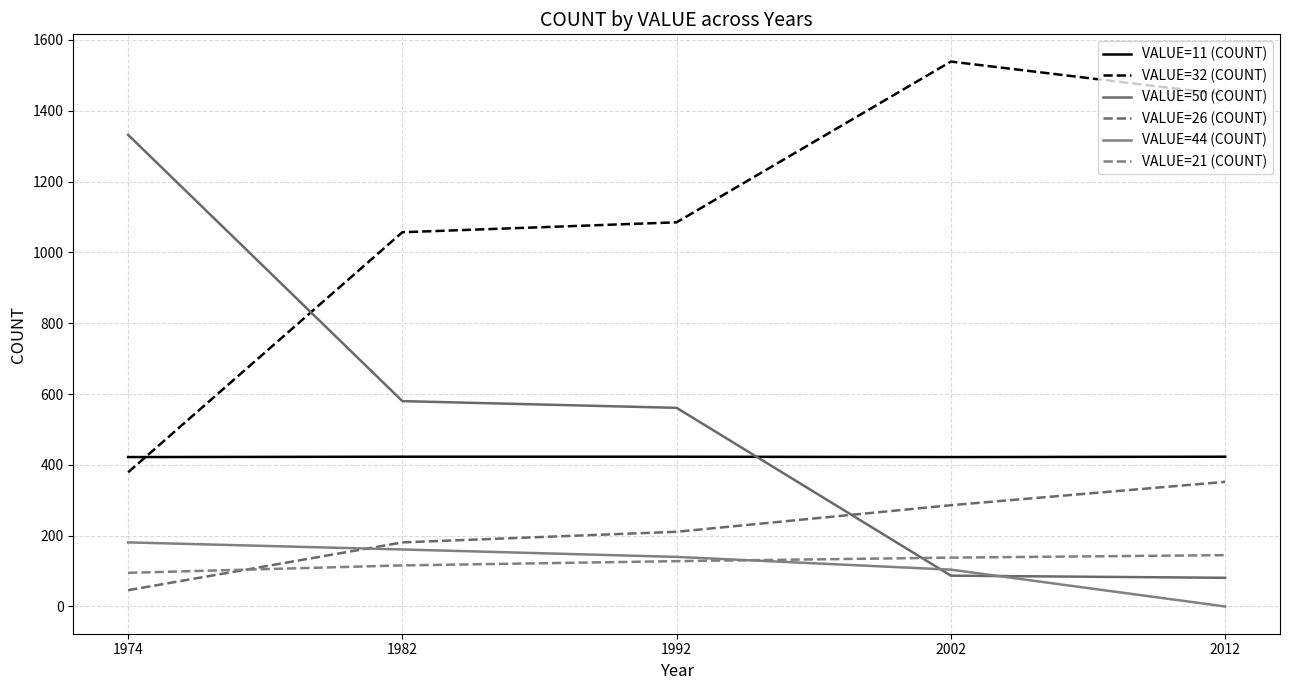

Rank the categories by VALUE=44 (COUNT) value from highest to lowest.

1974, 1982, 1992, 2002, 2012